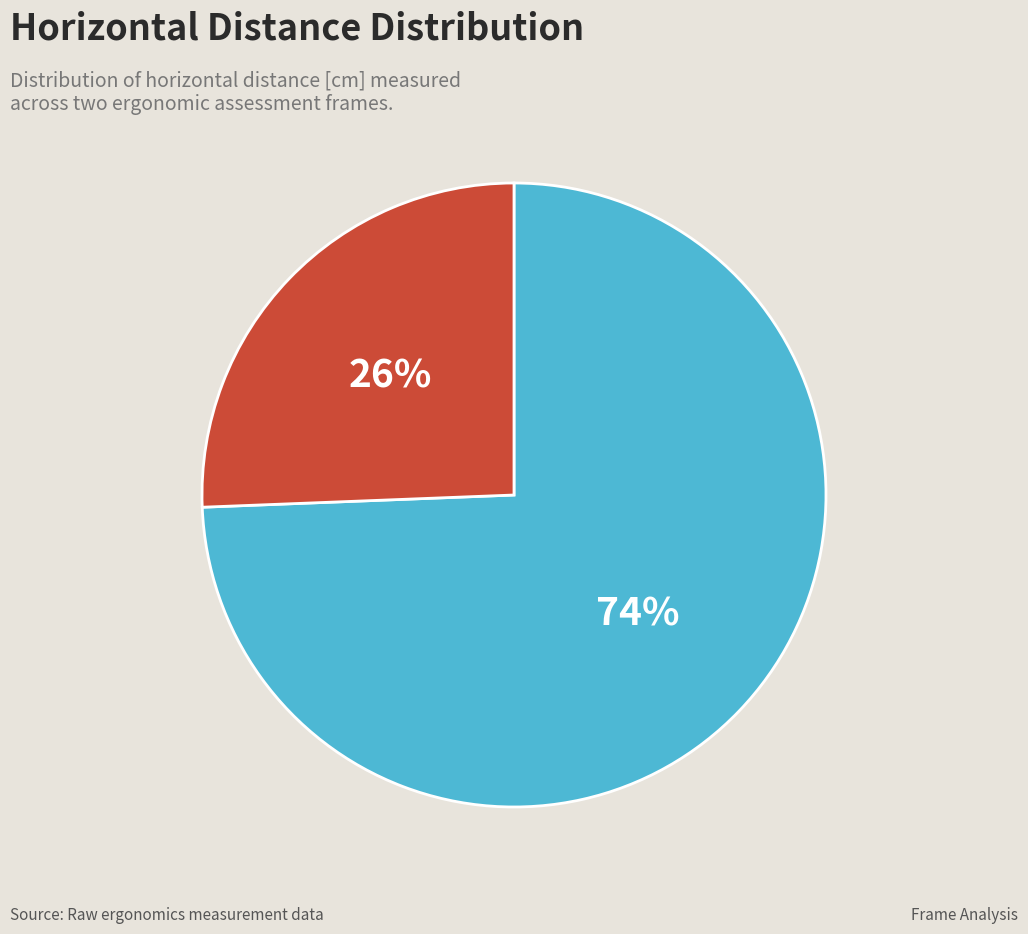

To the nearest percent, what is the average slice percentage?

50%